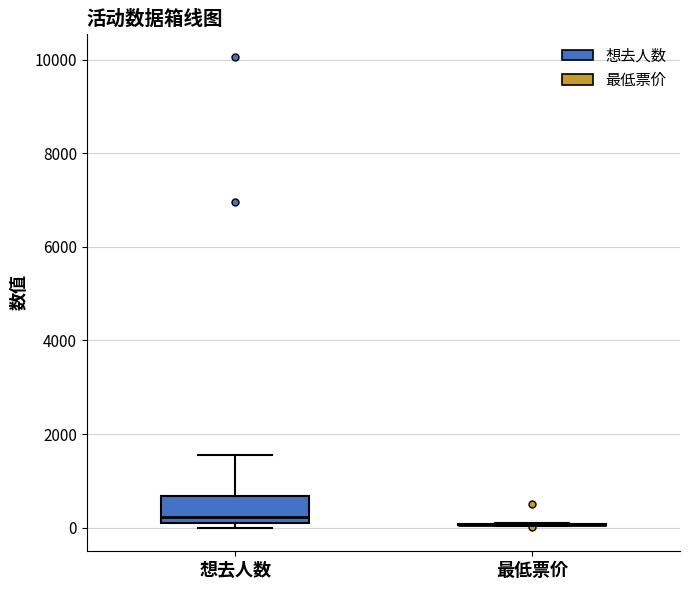

Which box is the tallest, from its lower edge to its upper edge?

想去人数